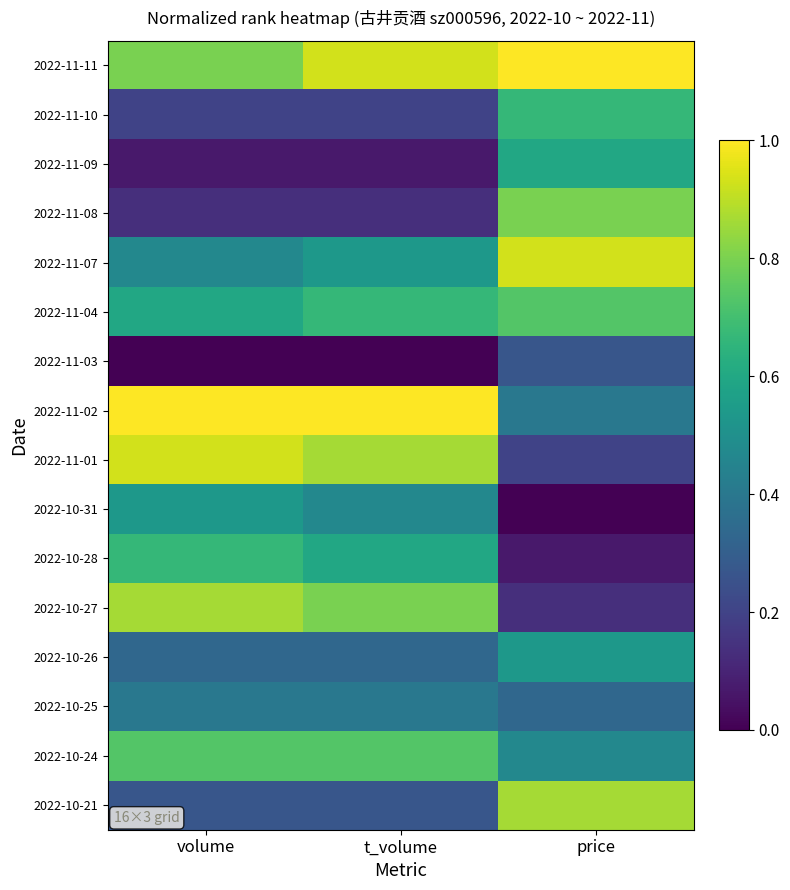

What is the total value across all series at price?

8.0